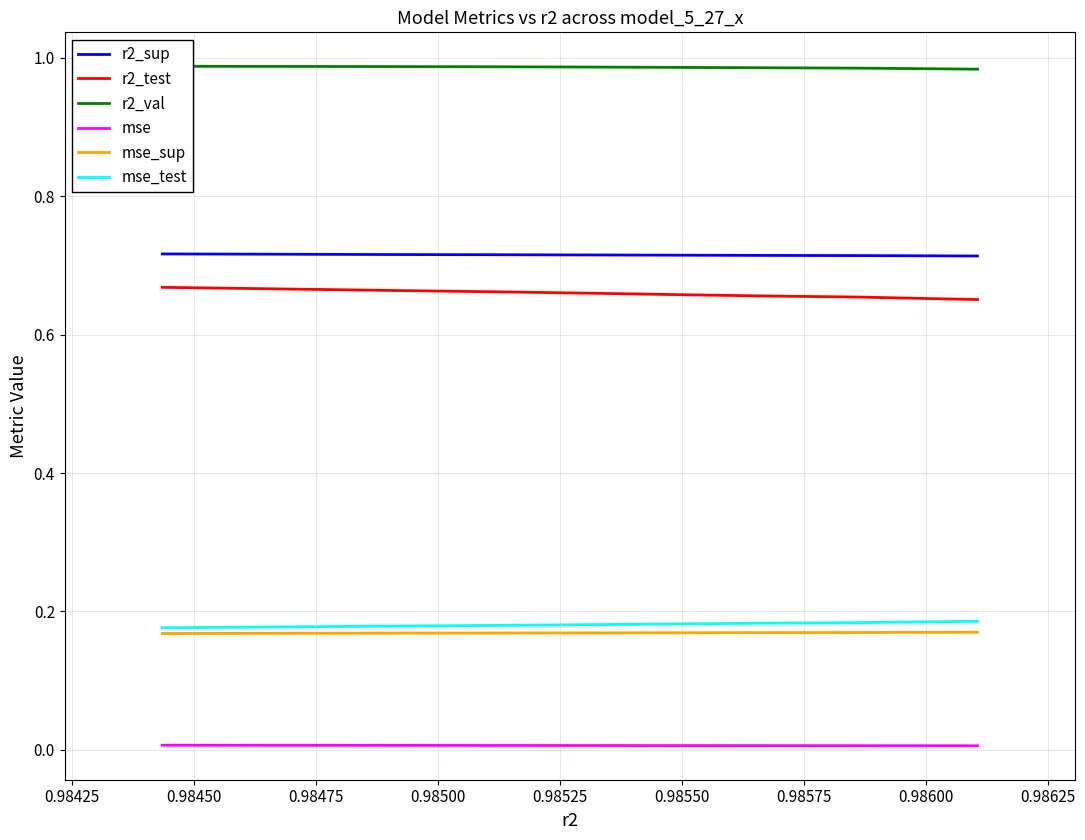

True or false: mse_test and r2_test intersect in this chart.

False